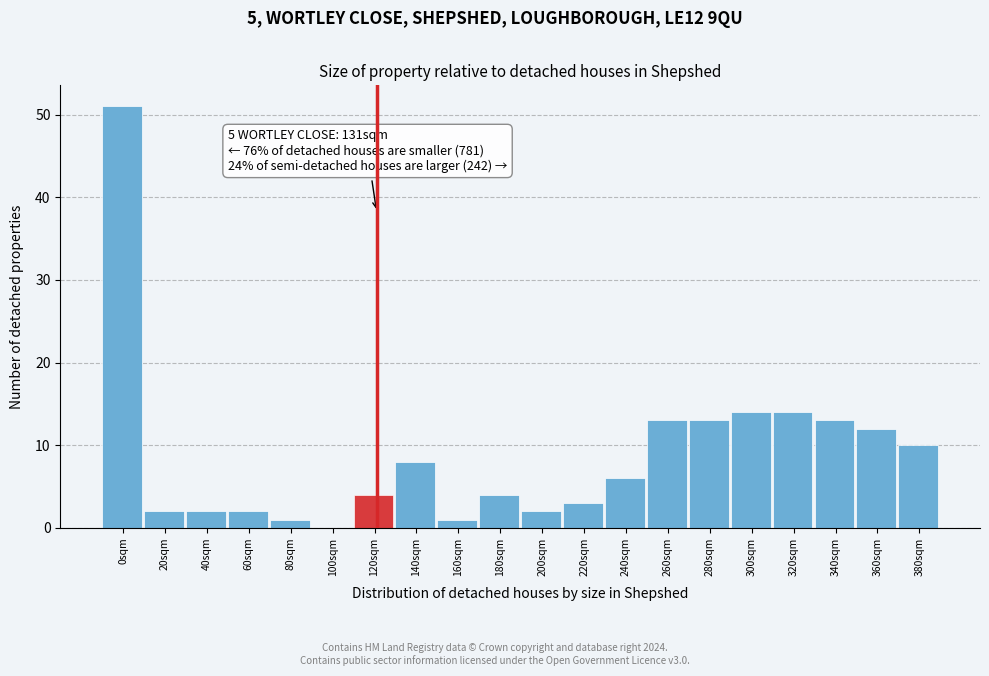

Reading left to right, transcribe all the data shown in this chart.

0sqm=51	20sqm=2	40sqm=2	60sqm=2	80sqm=1	100sqm=0	120sqm=4	140sqm=8	160sqm=1	180sqm=4	200sqm=2	220sqm=3	240sqm=6	260sqm=13	280sqm=13	300sqm=14	320sqm=14	340sqm=13	360sqm=12	380sqm=10